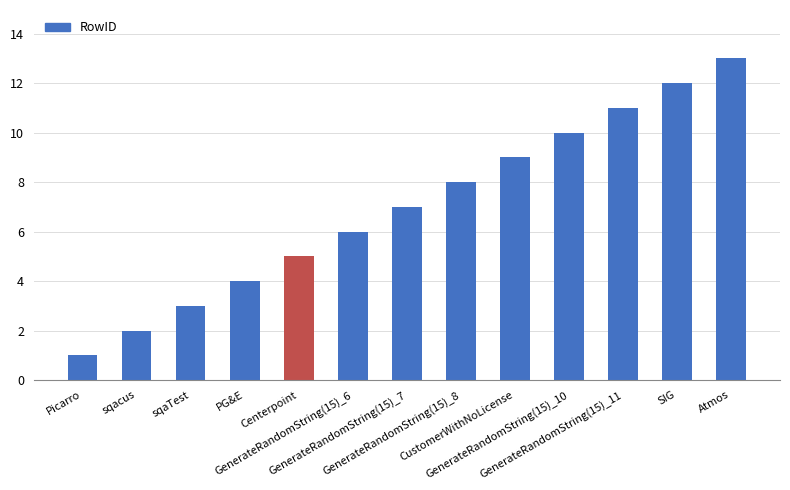

What is the change in value from sqaTest to GenerateRandomString(15)_11?

+8